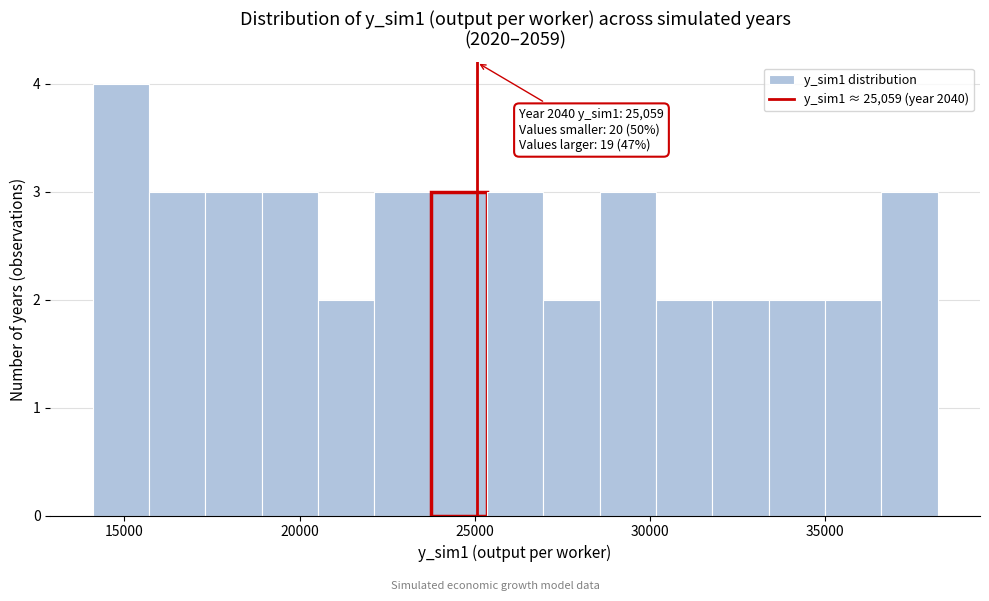

Read against the x-axis, roughly where is the centre of the tallest bar?

15000